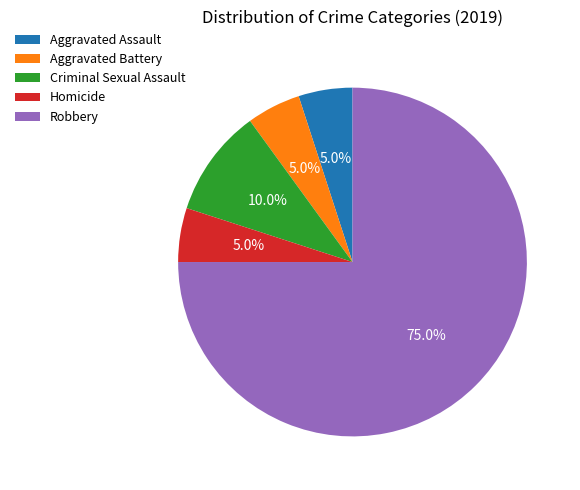

Which slice is the largest?

Robbery